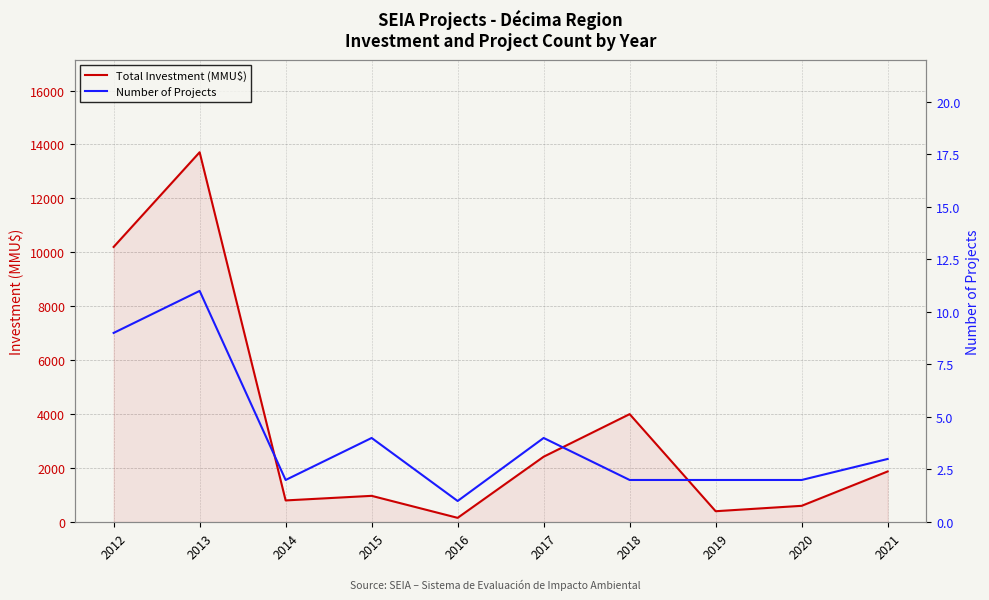

At which category is the sum across all series the highest?

2013